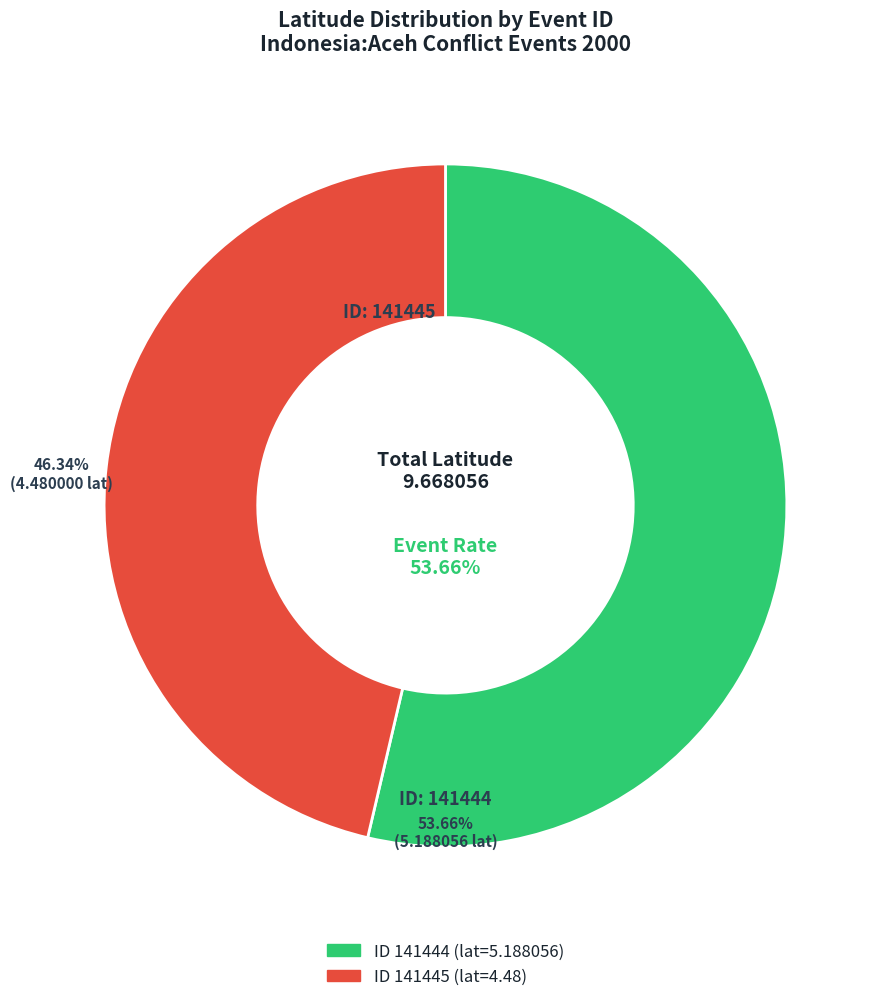

Is there a majority slice in this chart?

Yes